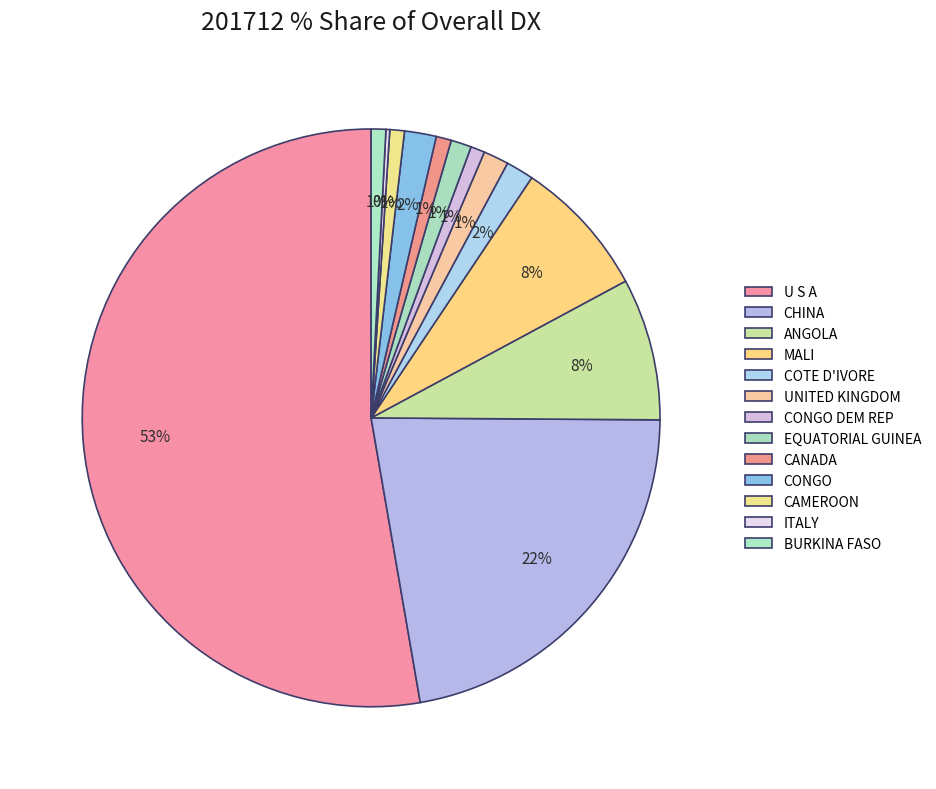

The CHINA slice represents 11% of the pie. True or false?

False